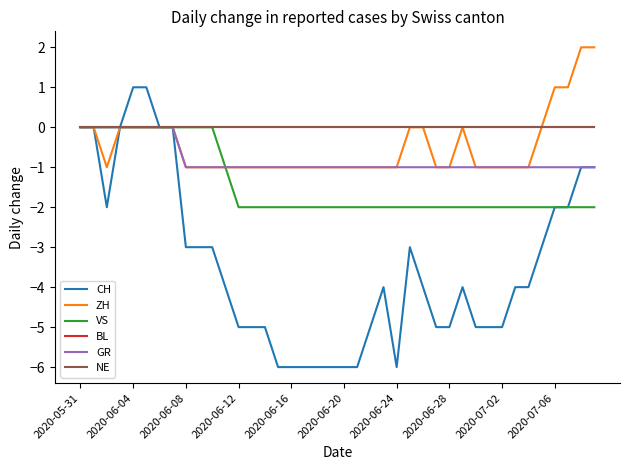

How many lines are shown in the chart?

6